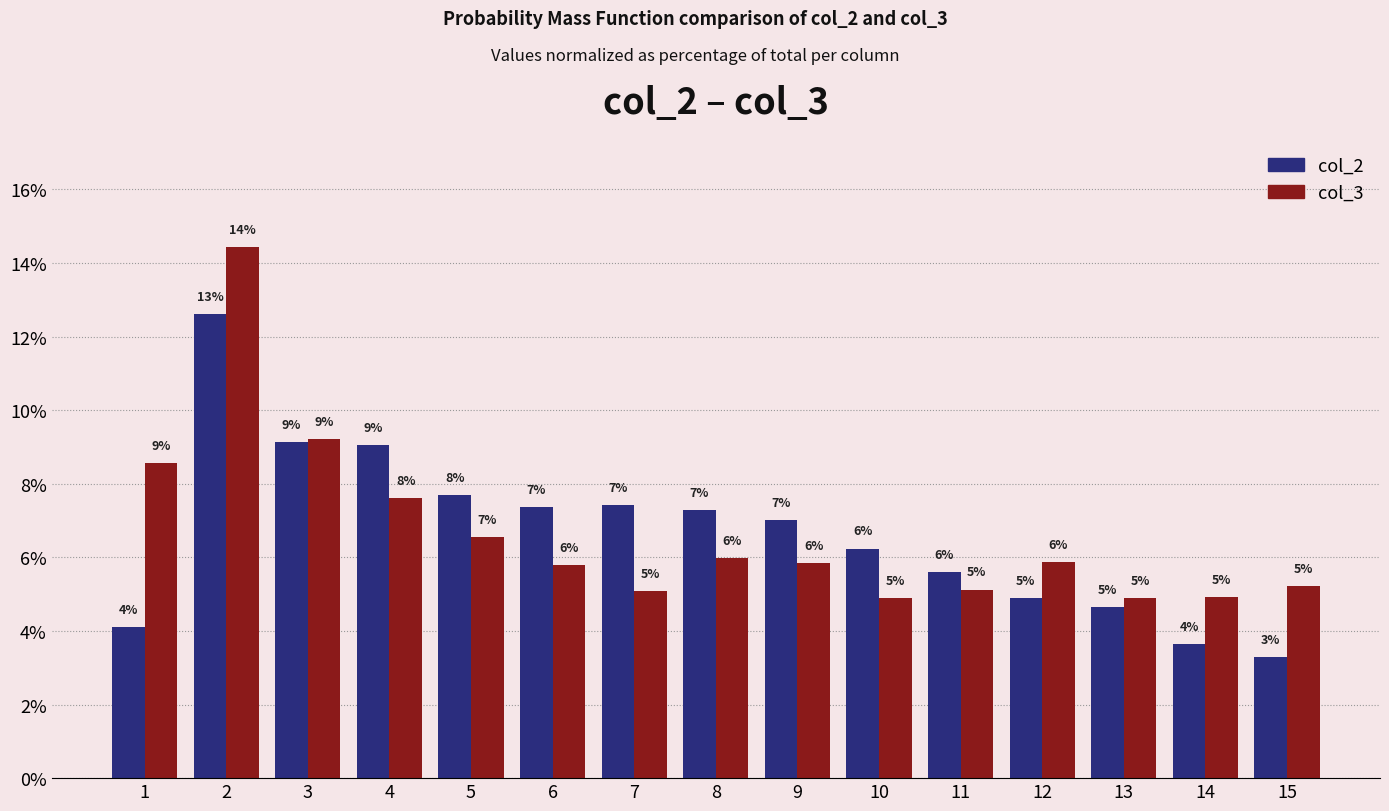

Is it true that col_3 equals 2.6 at 7?

False